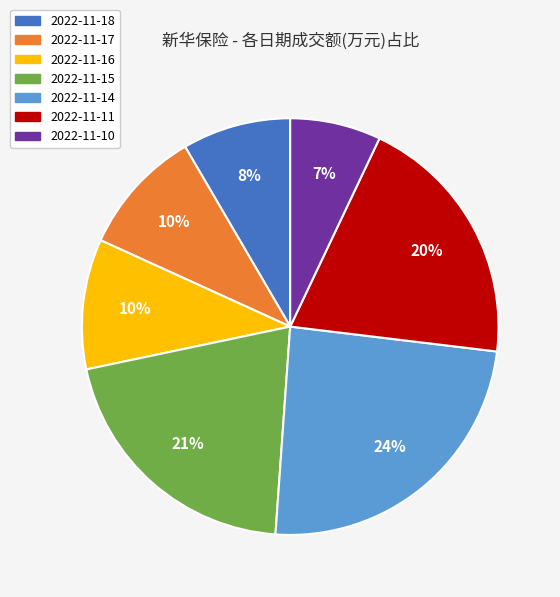

Do 2022-11-10 and 2022-11-18 together represent more than half of the pie?

No